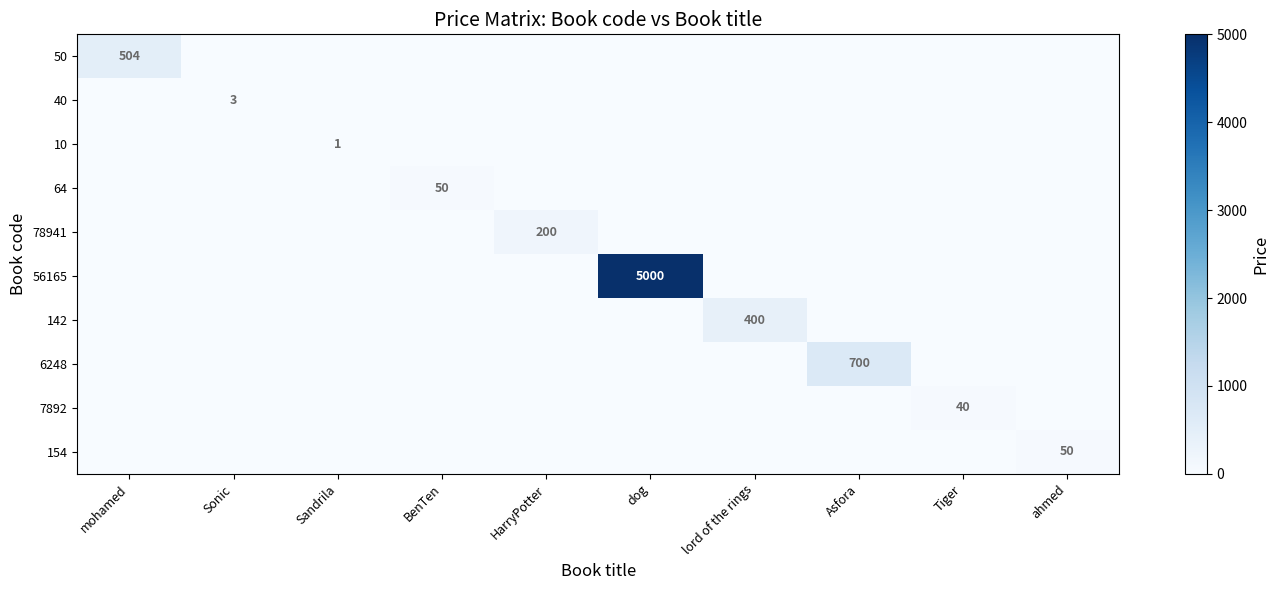

What is the average value of the 56165 series?

500